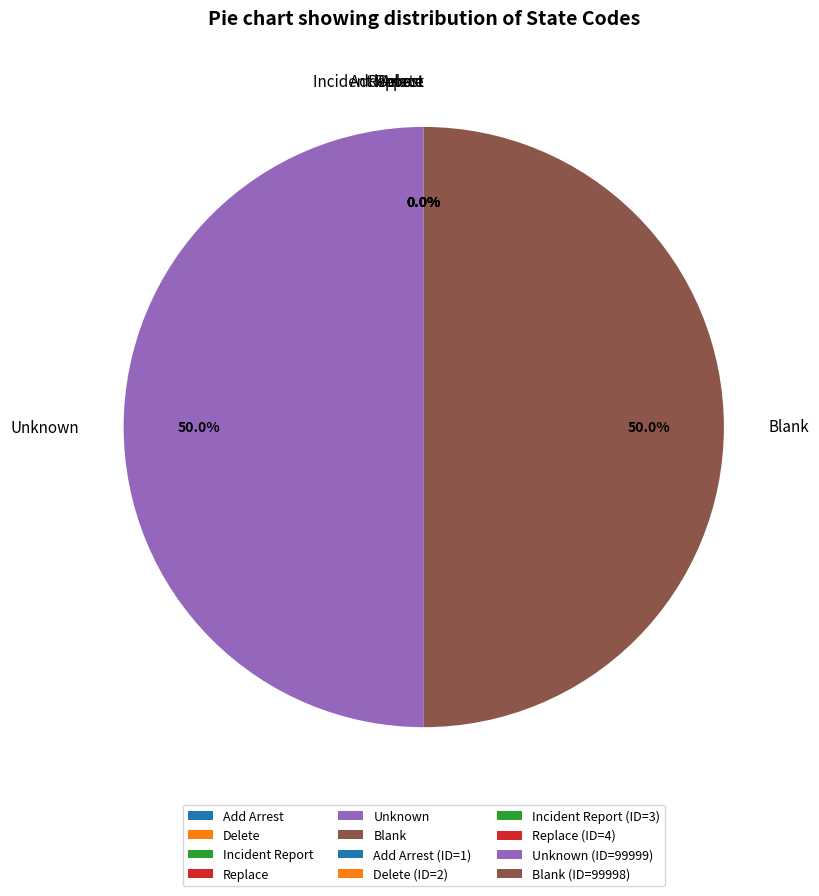

Combined, what portion of the pie is Unknown and Blank?

100.0%